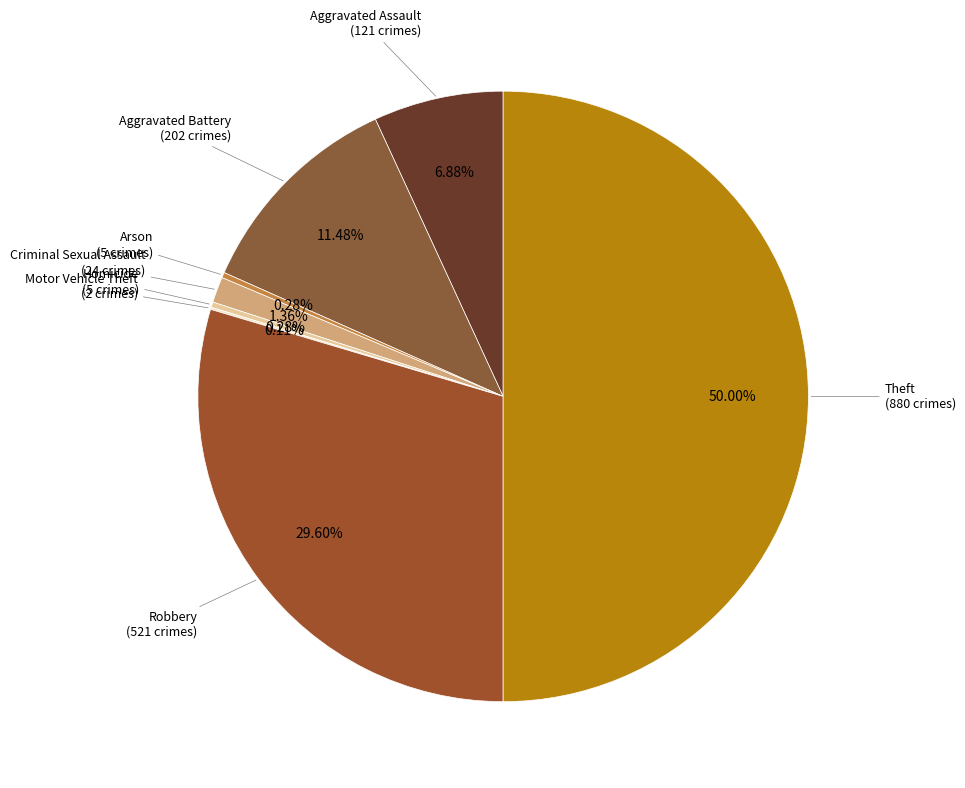

What is the largest slice in the pie chart?

Theft